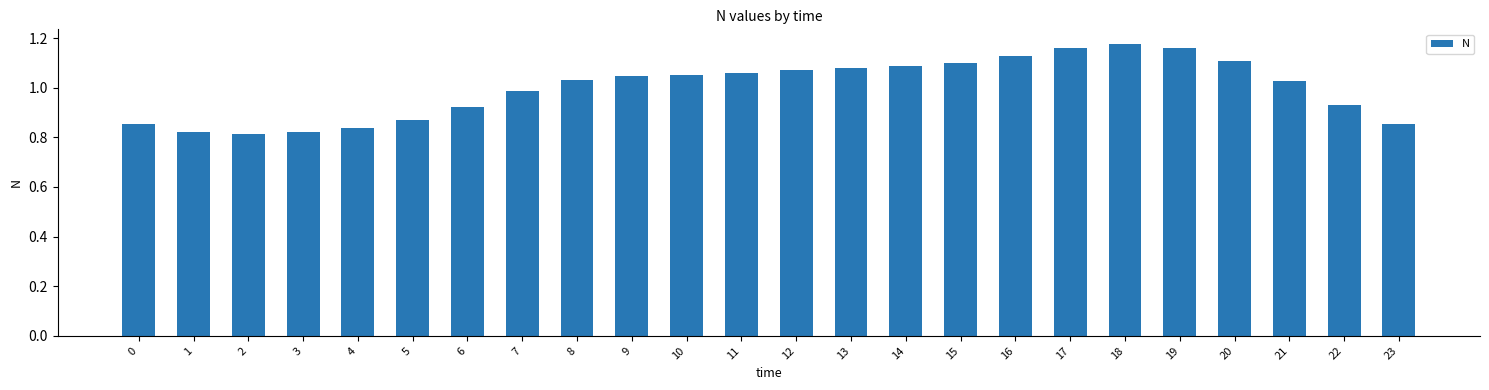

What is the sum of the values at 19 and 16?

2.3